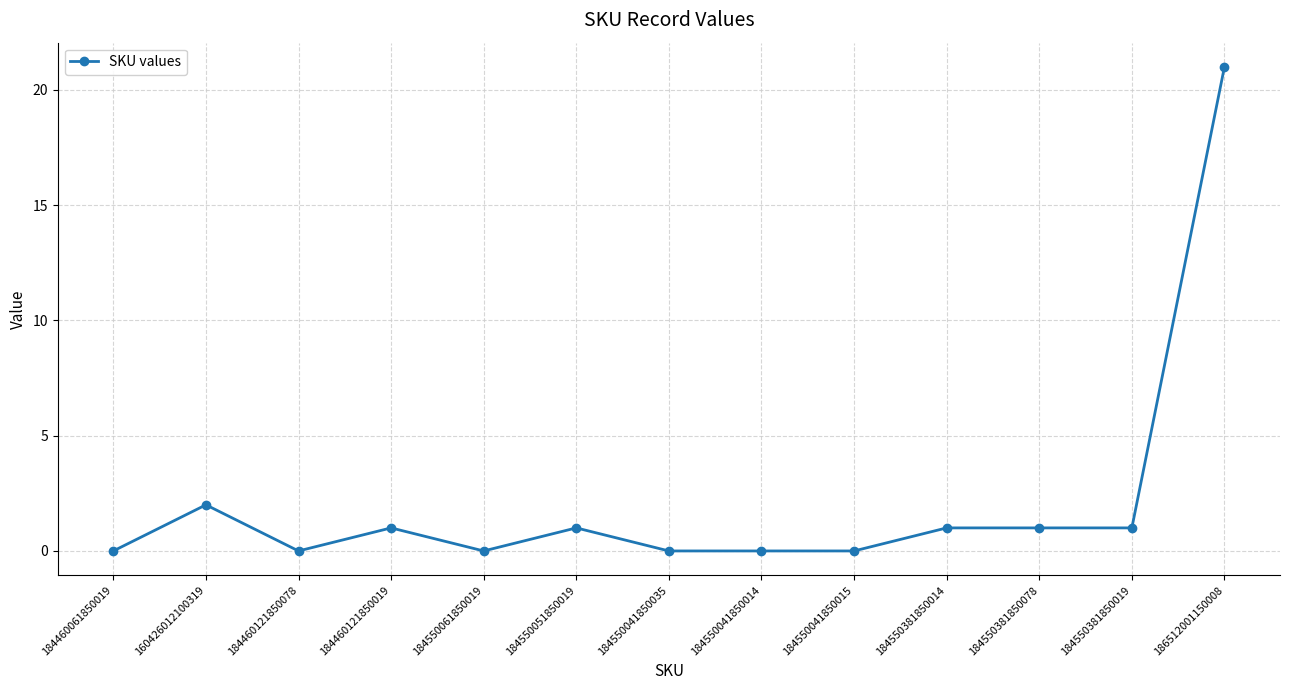

Reading left to right, extract all data points from this chart.

0	2	0	1	0	1	0	0	0	1	1	1	21